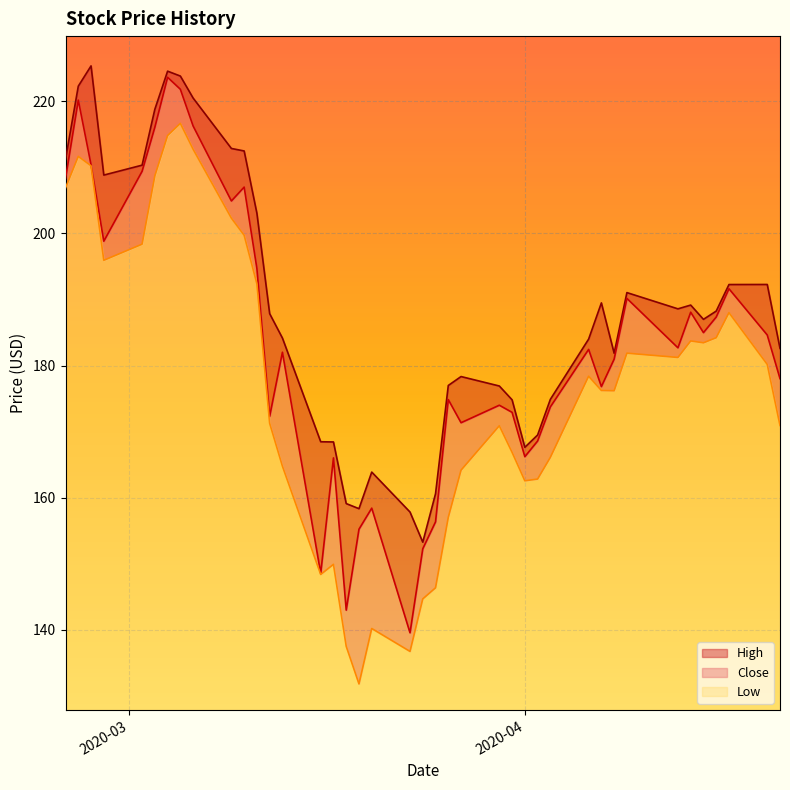

What is the highest value of the Low series?

88.8